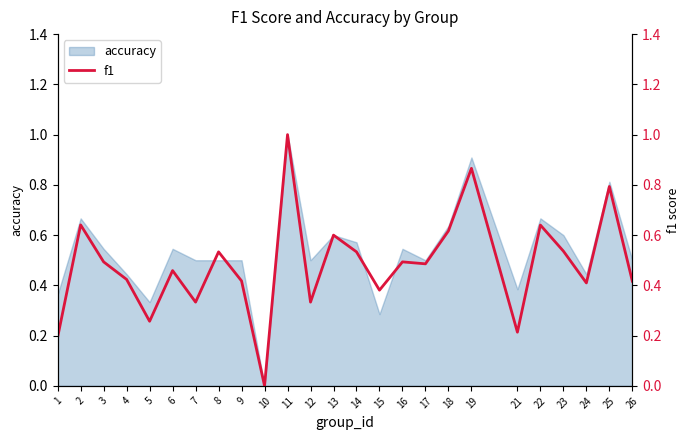

What is the value of the 11th point from the left?

1.0